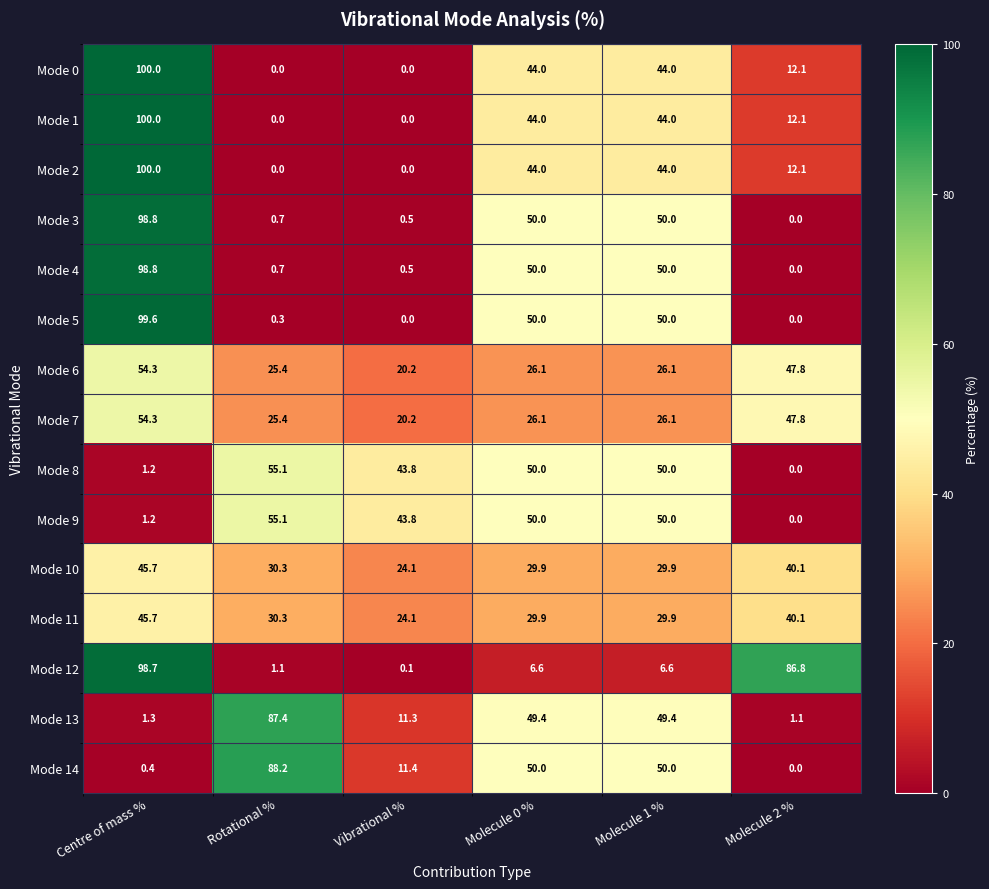

What is the total value across all series at Molecule 1 %?

600.0